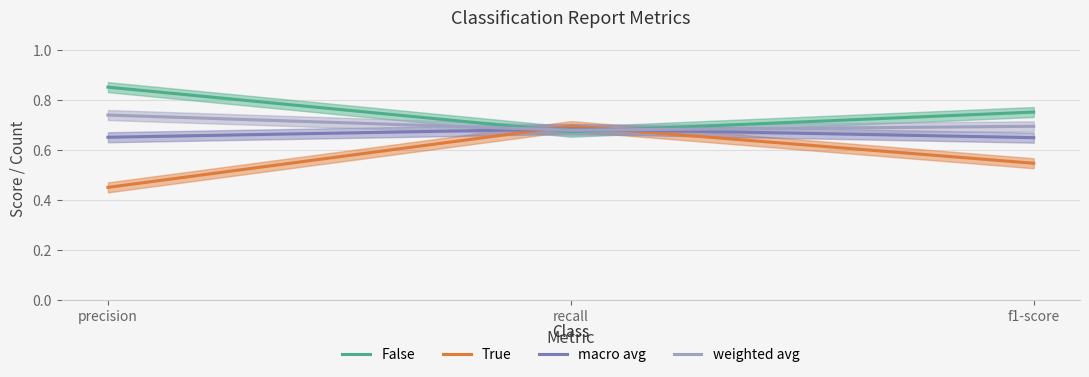

What position from the left is precision?

1